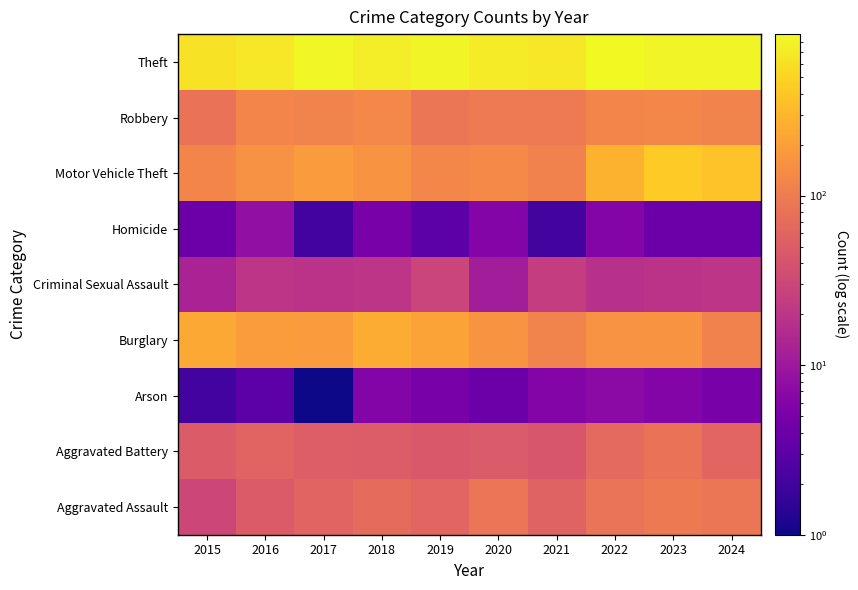

At 2022, list the series in order from smallest to largest.

Homicide, Arson, Criminal Sexual Assault, Aggravated Battery, Aggravated Assault, Robbery, Burglary, Motor Vehicle Theft, Theft